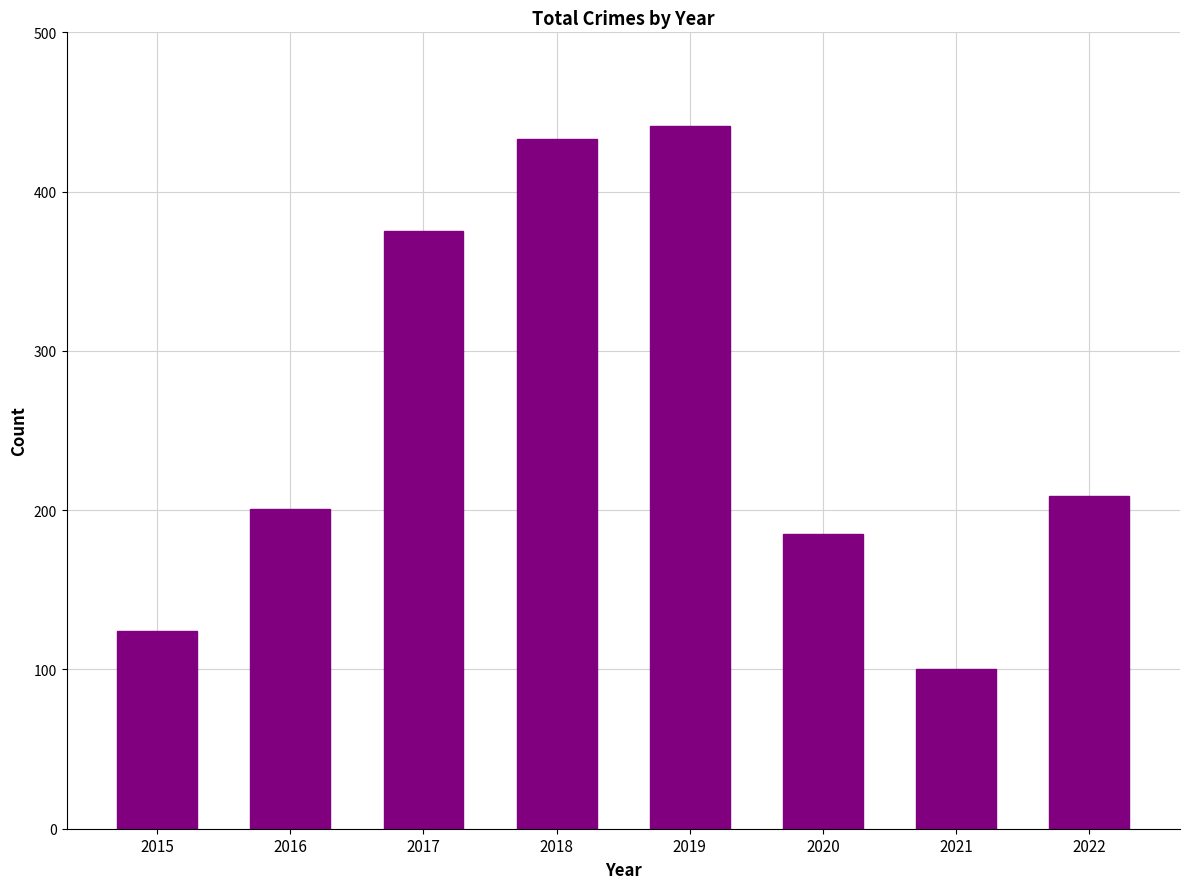

Reading left to right, extract all data points from this chart.

124	201	375	433	441	185	100	209